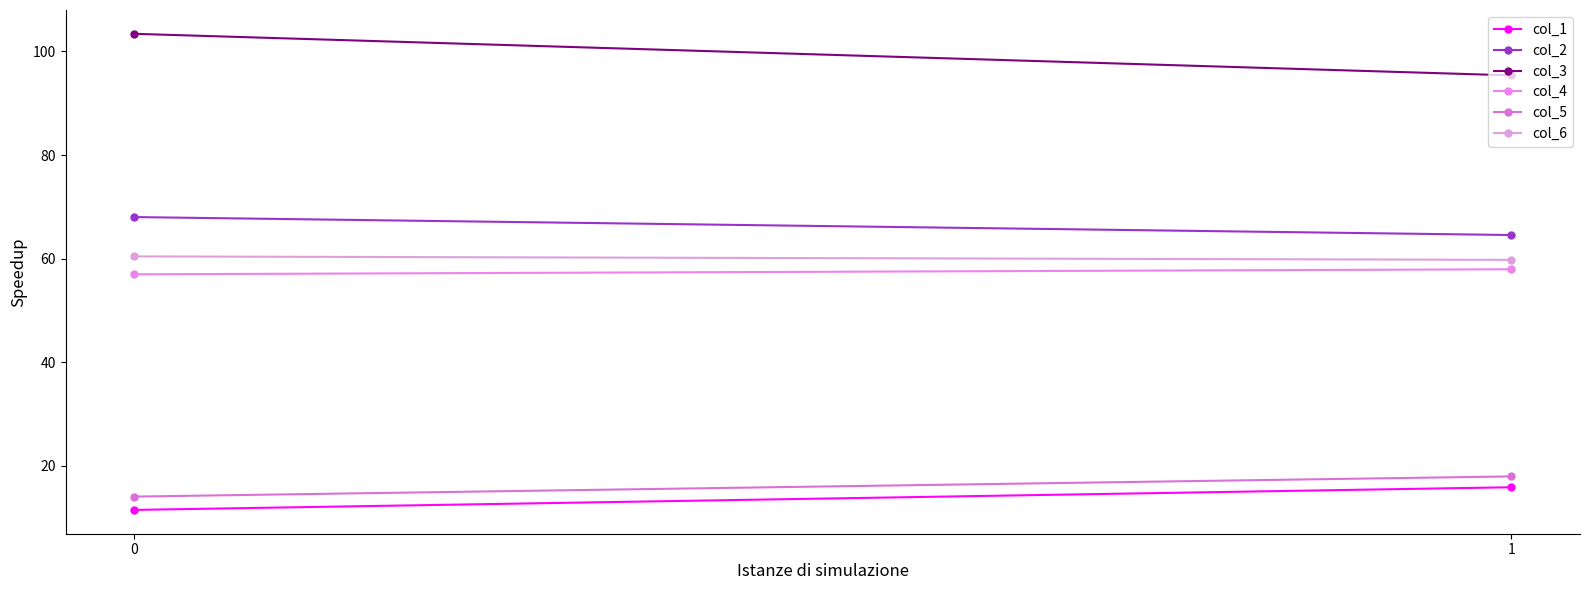

Reading left to right, transcribe all the data shown in this chart.

col_1: 11.5	15.9
col_2: 68.0	64.6
col_3: 103.4	95.4
col_4: 57.0	58.0
col_5: 14.1	18.0
col_6: 60.4	59.8